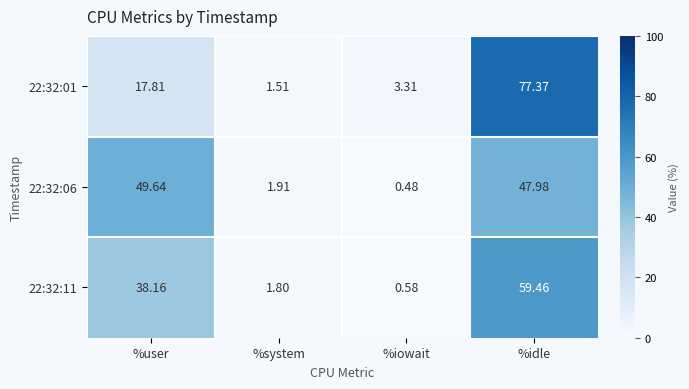

At which category is the sum across all series the highest?

%idle